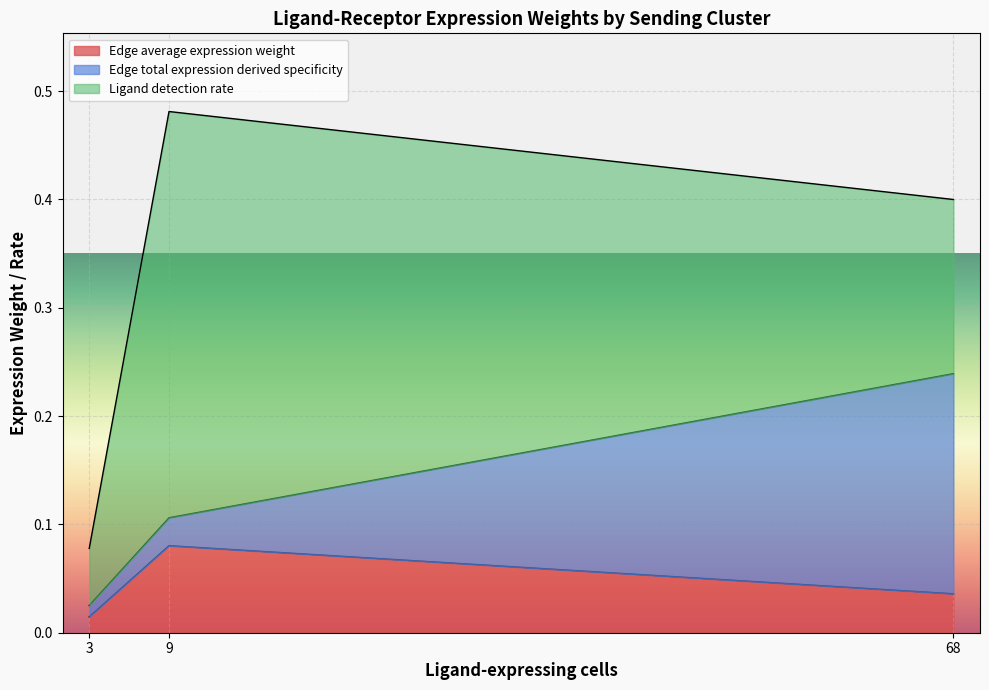

At which category is the sum across all series the highest?

9